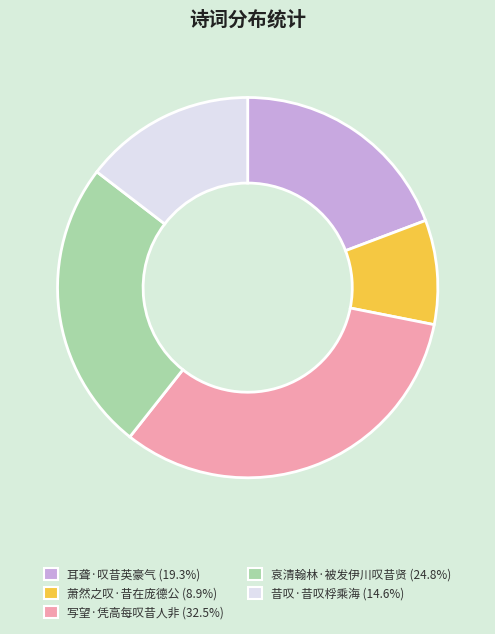

Is the sum of 萧然之叹·昔在庞德公 (8.9%) and 昔叹·昔叹桴乘海 (14.6%) greater than half?

No